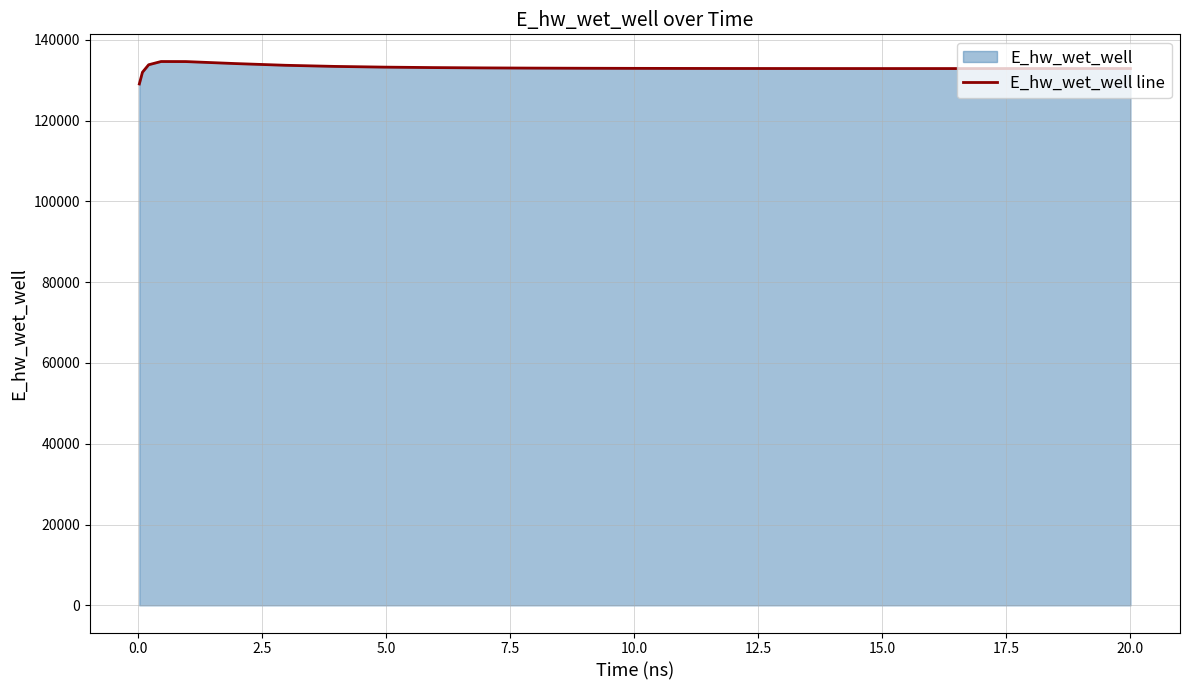

What is the difference between the maximum and minimum values?

5556.8